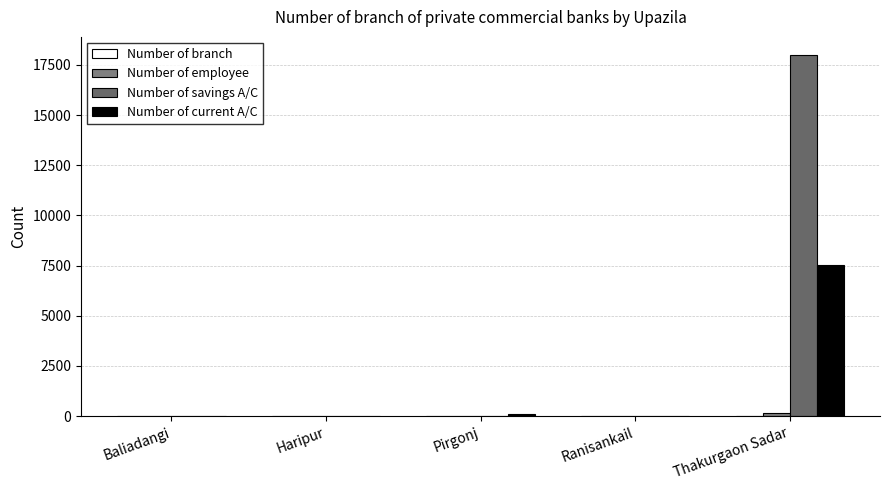

Are the bars grouped side by side (vs. stacked)?

Yes